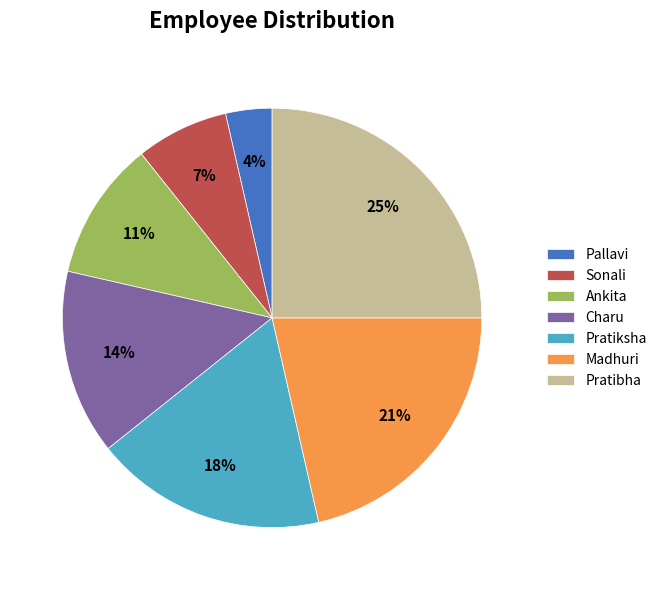

What is the ratio of the value at Pratibha to the value at Pratiksha?

1.4